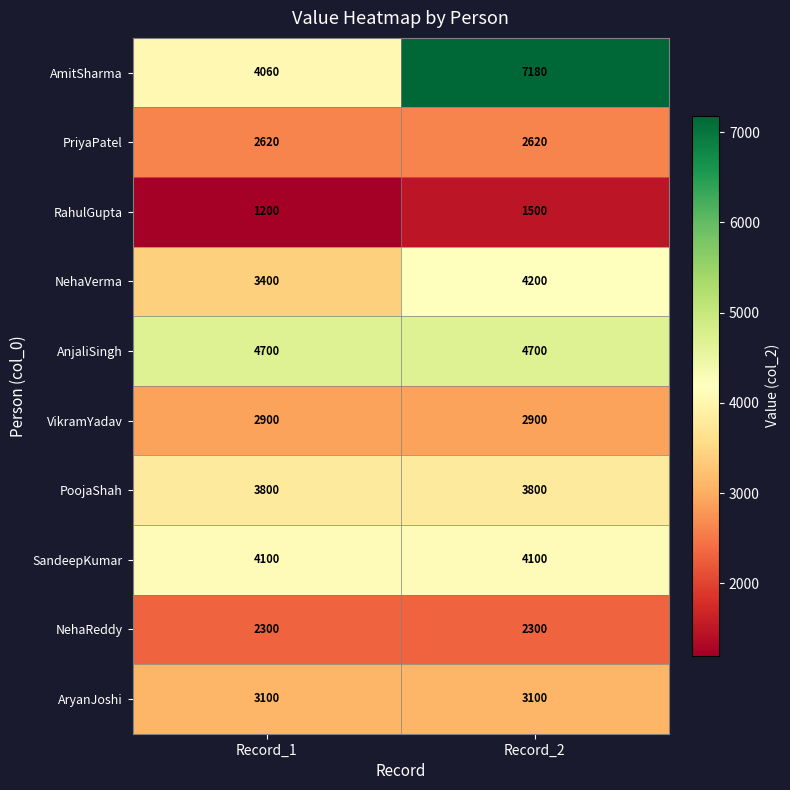

What is the total value across all series at Record_1?

32180